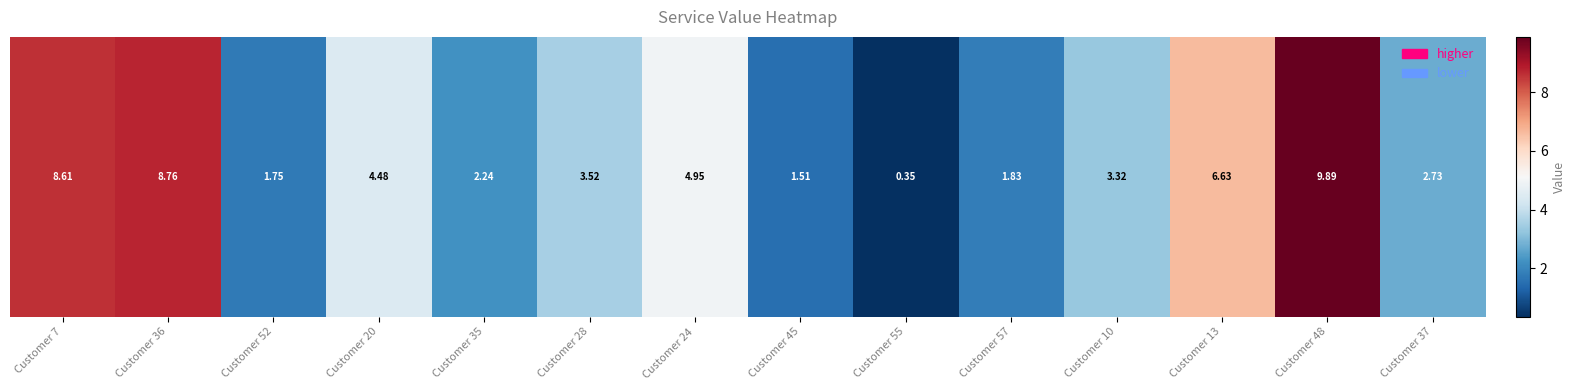

Reading right to left, list all the values displayed in this chart.

2.7	9.9	6.6	3.3	1.8	0.3	1.5	5.0	3.5	2.2	4.5	1.7	8.8	8.6